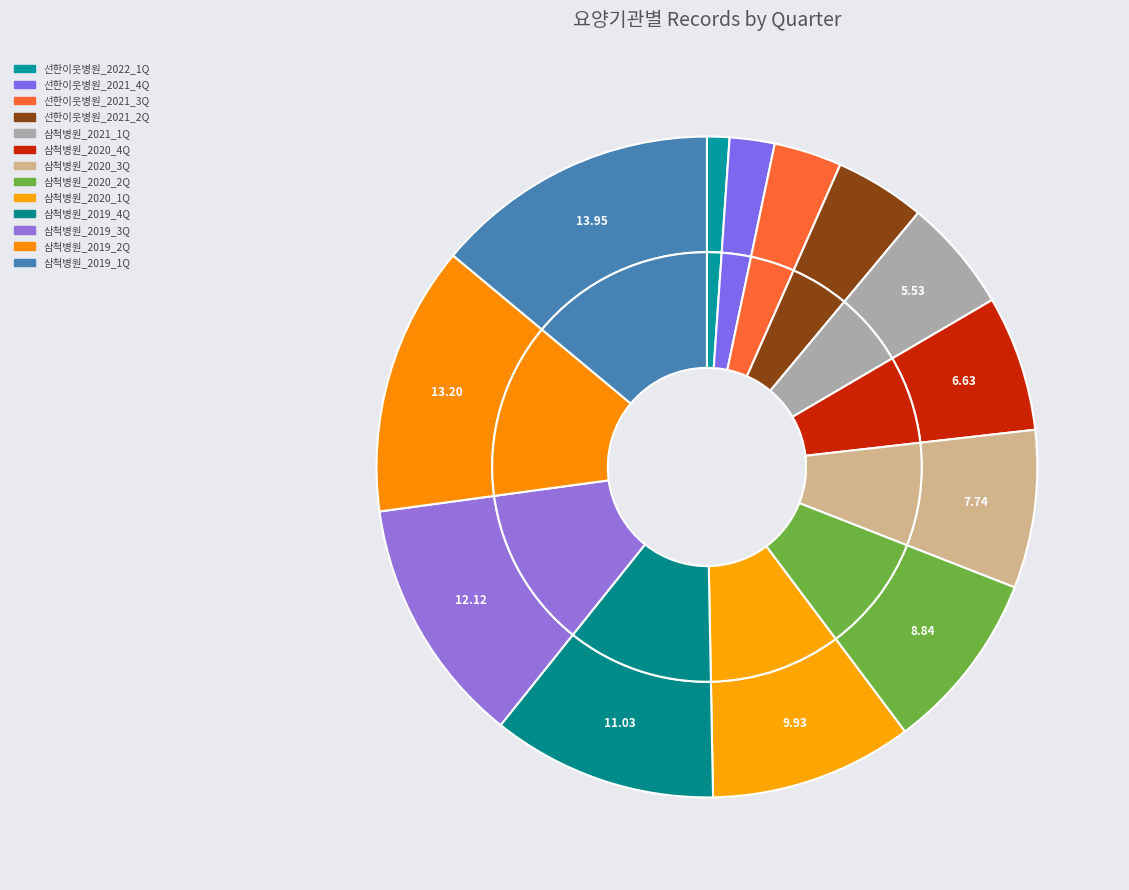

Which slice is the largest?

삼척병원_2019_1Q